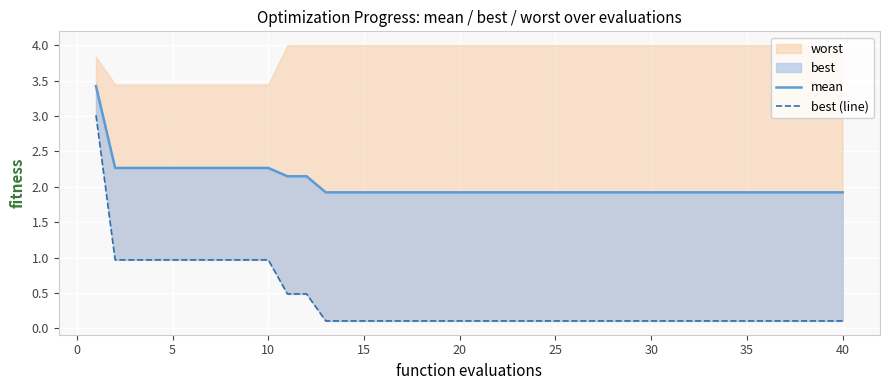

The mean series shows 0.9 at 31. True or false?

False